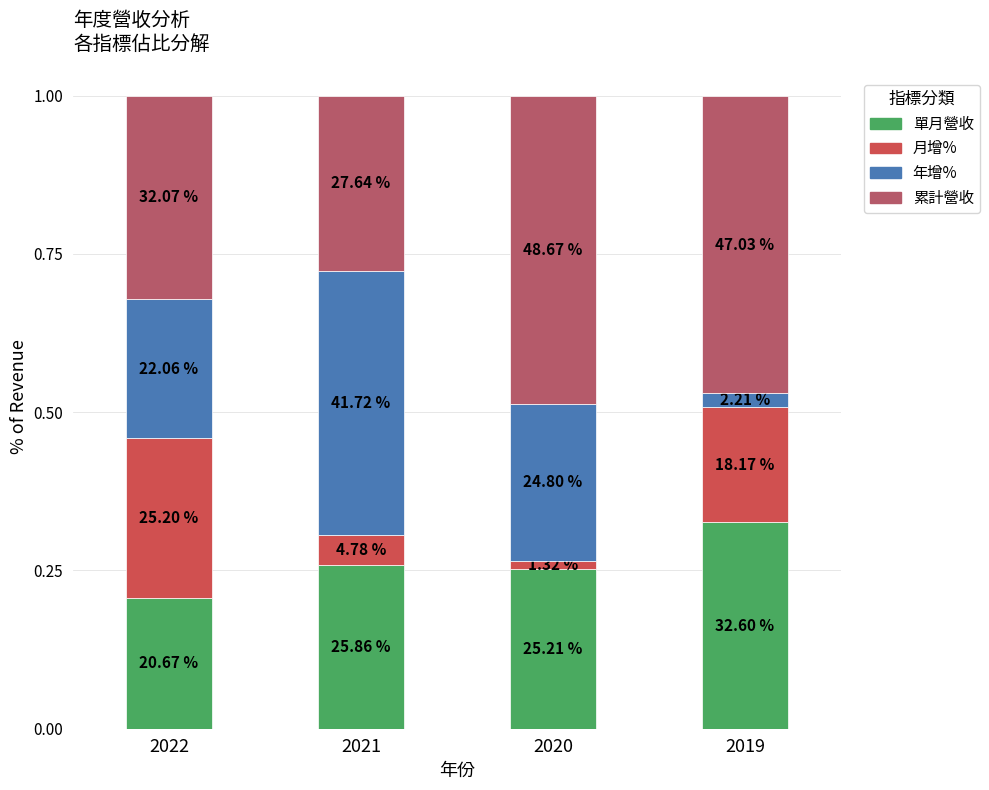

The value of 單月營收 at 2019 is 0.2. True or false?

False